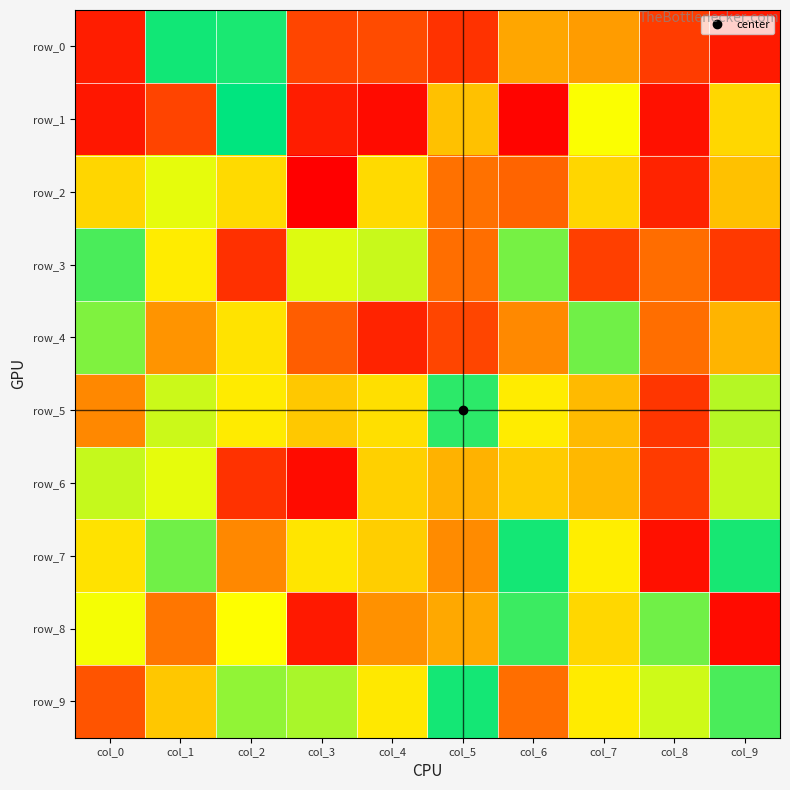

Which series has the largest total across all categories?

row_9